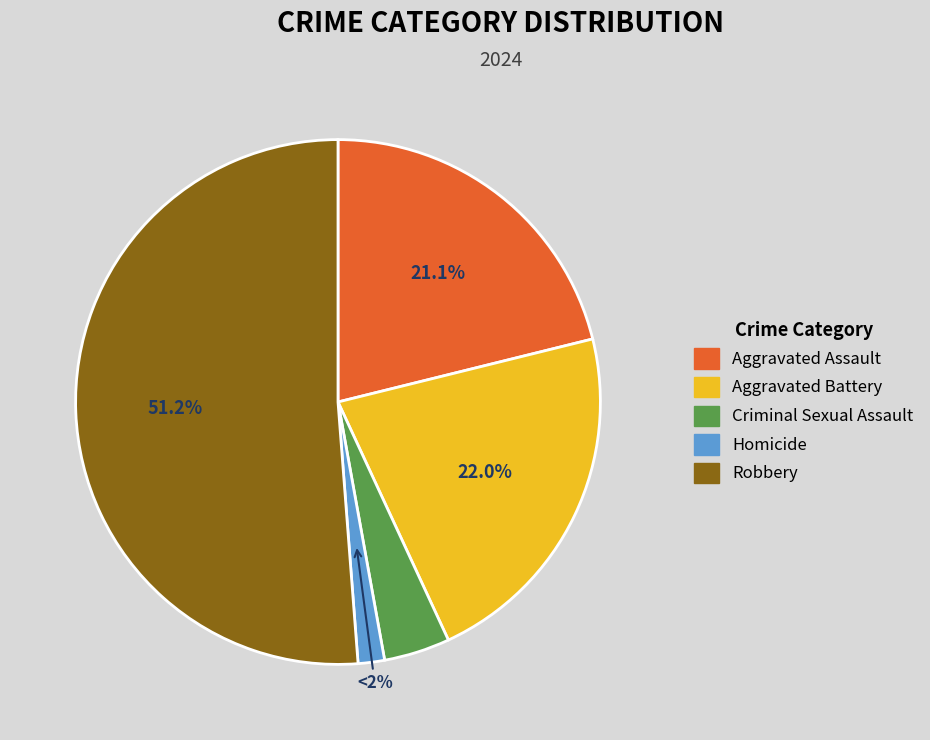

What is the largest slice in the pie chart?

Robbery